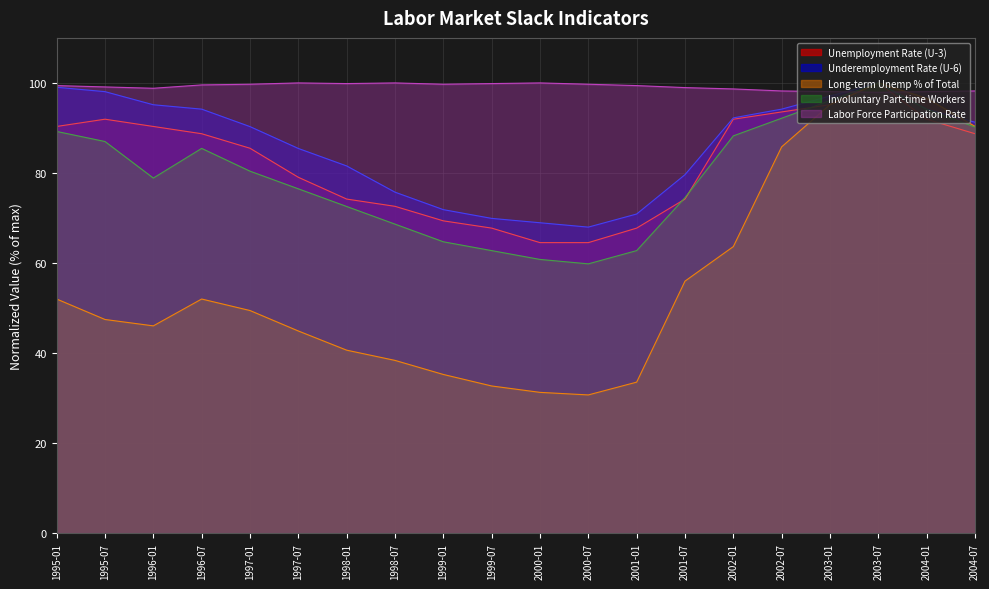

The Unemployment Rate (U-3) series shows 100.0 at 2003-07. True or false?

True